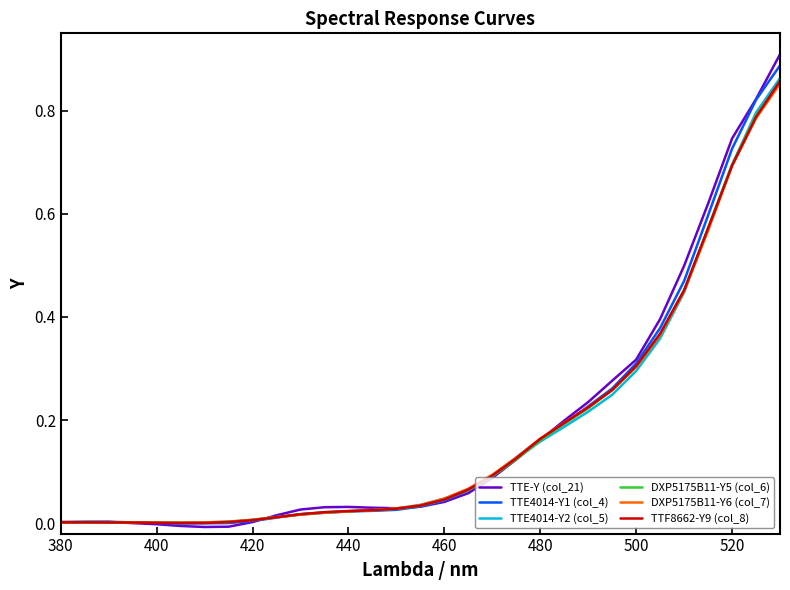

Which series has the widest spread of values?

TTE-Y (col_21)